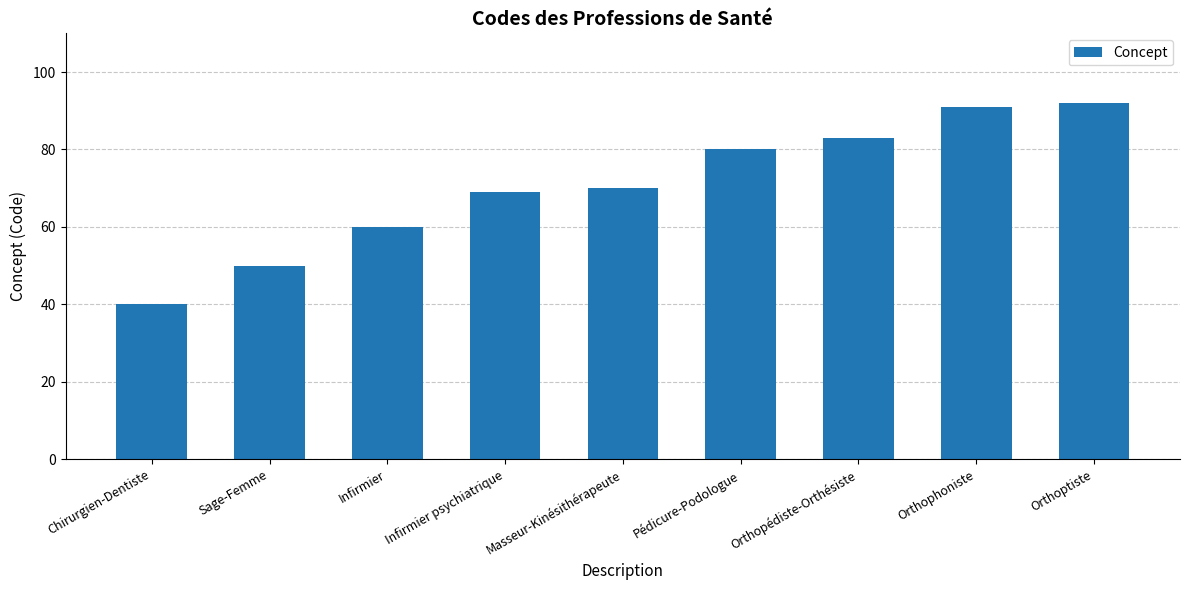

Reading right to left, transcribe all the data shown in this chart.

92	91	83	80	70	69	60	50	40